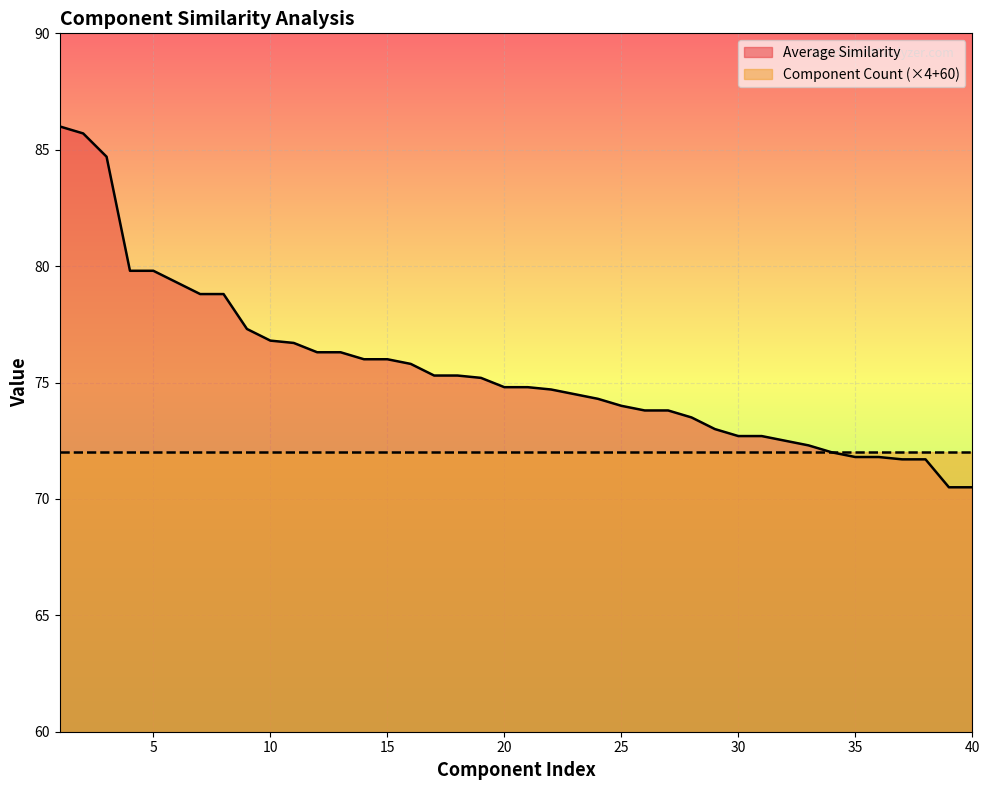

What is the minimum value shown in the chart?

70.5